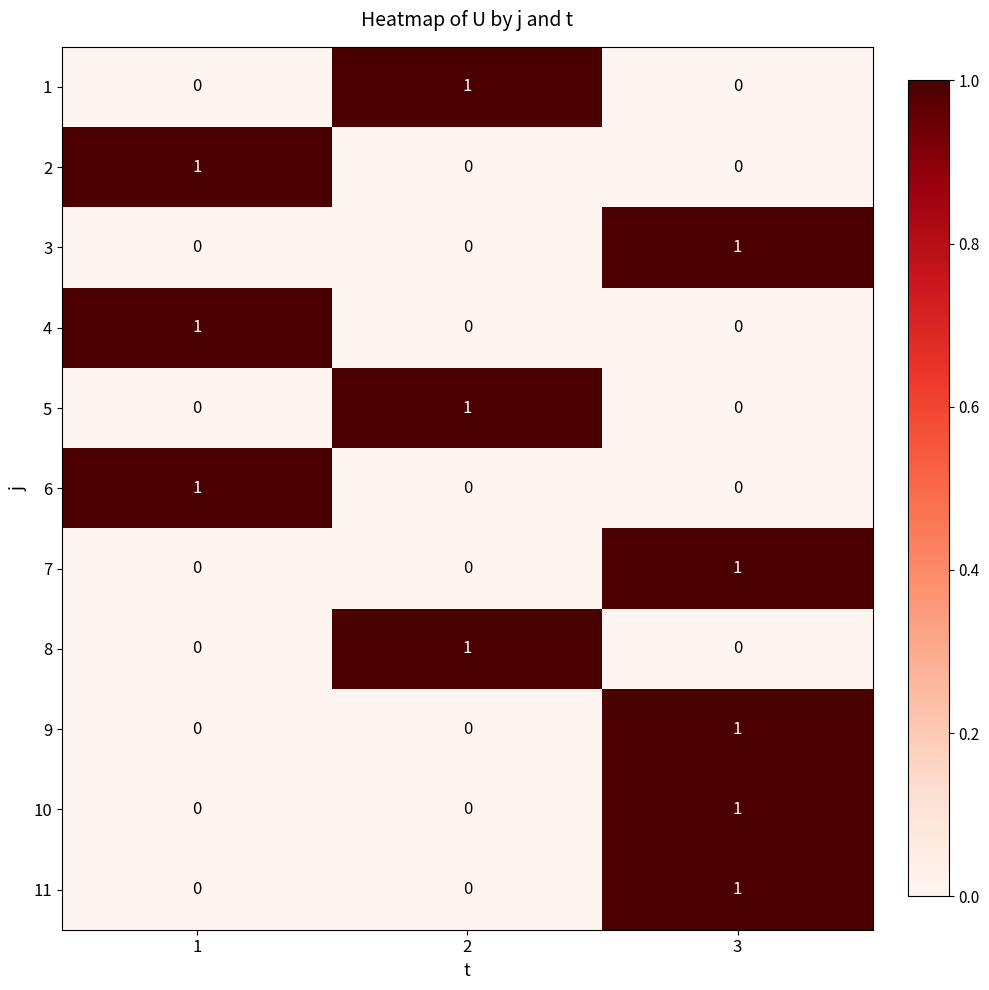

At which label does 7 reach its peak?

3